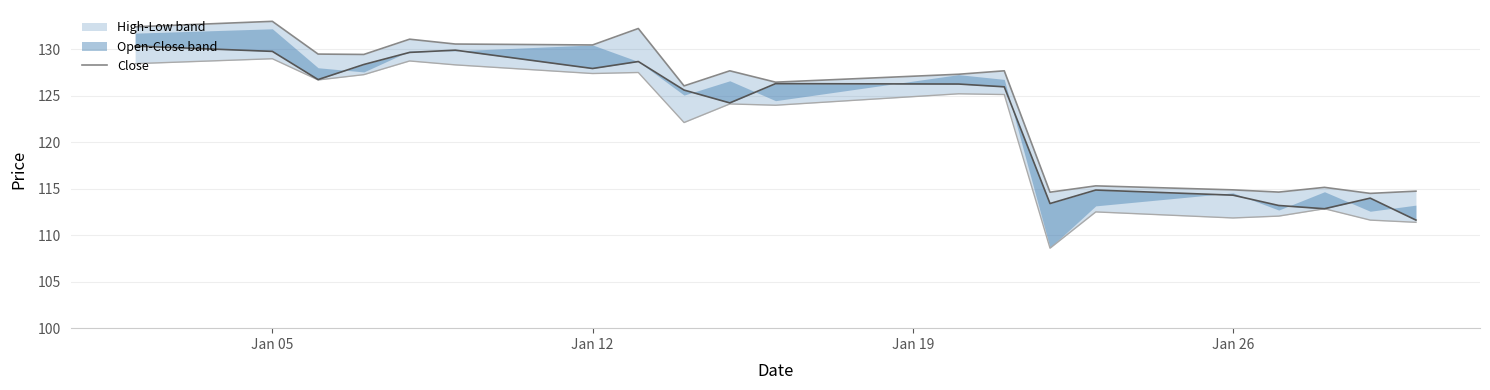

How many interior local valleys (lower than both neighbors) does the data have?

5